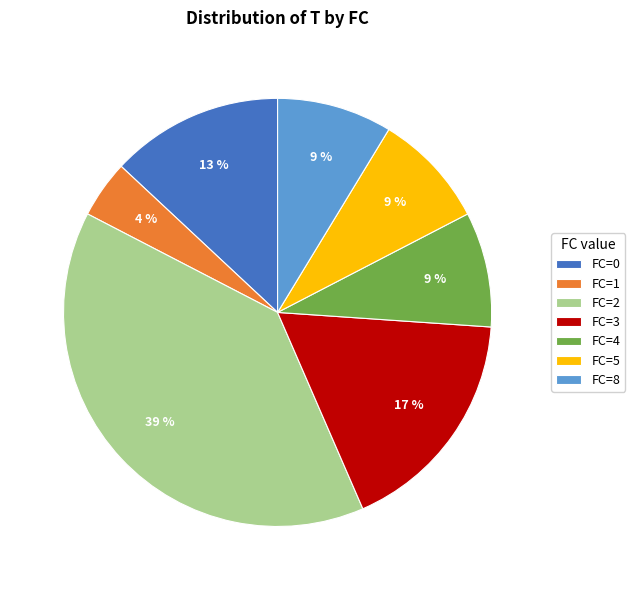

How many segments does this pie chart have?

7